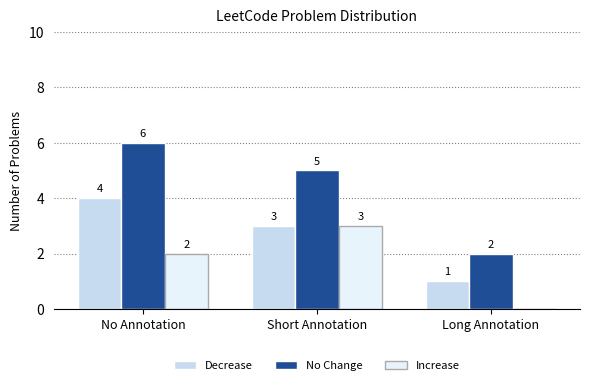

The Decrease series shows 4 at No Annotation. True or false?

True